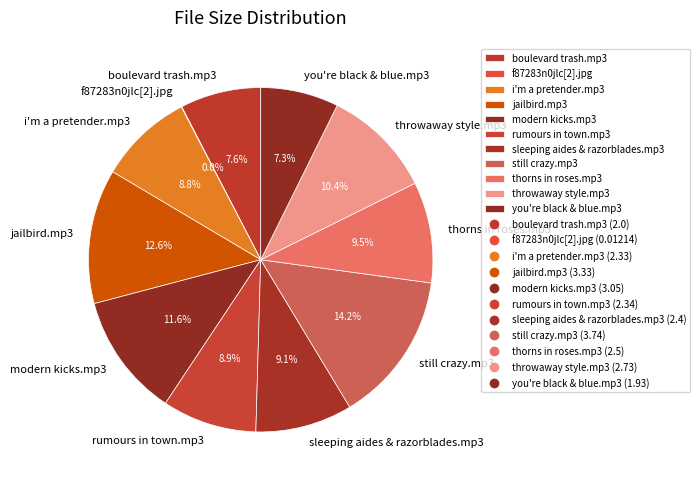

To the nearest percent, what percentage of the pie is still crazy.mp3?

14%